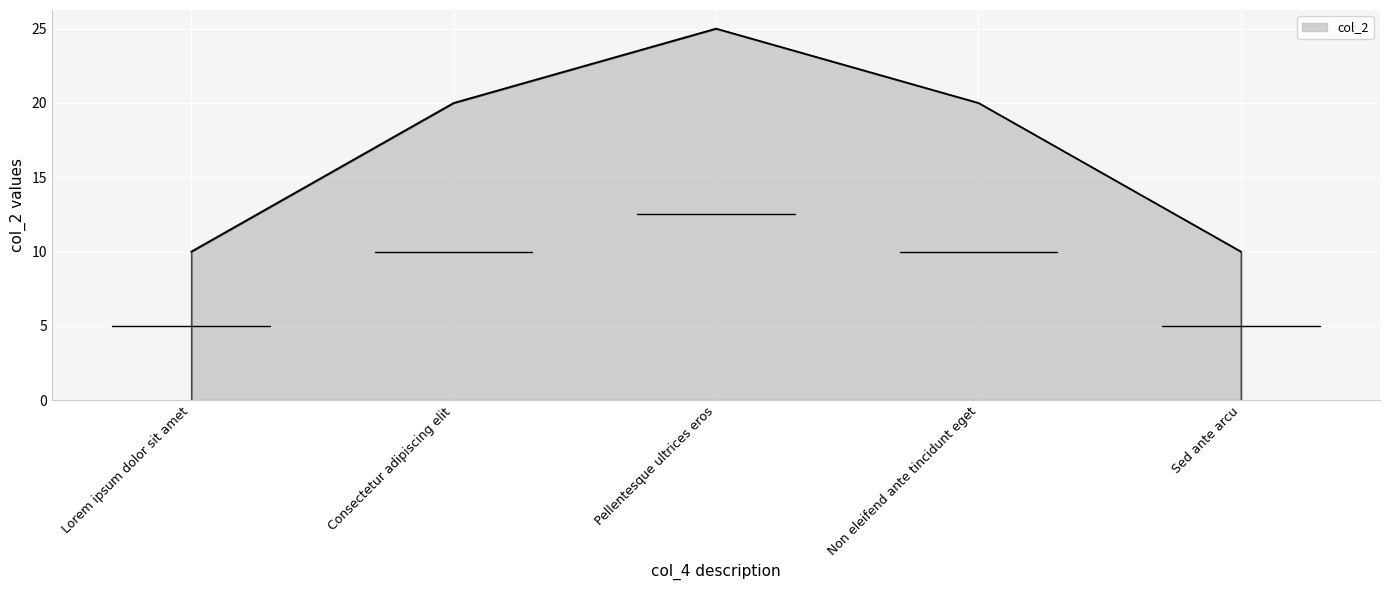

What is the difference between the second highest and minimum values?

10